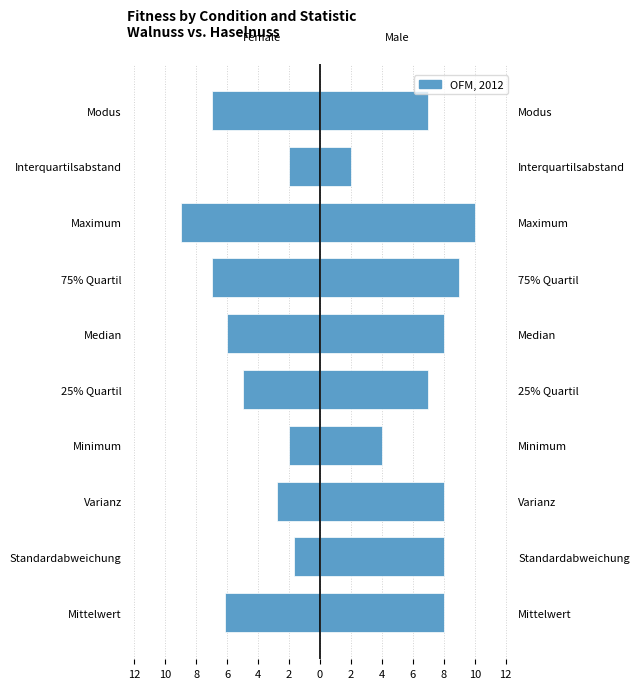

Is the value of Female (Walnuss) at 25% Quartil greater than the value of Male (Haselnuss) at Standardabweichung?

No